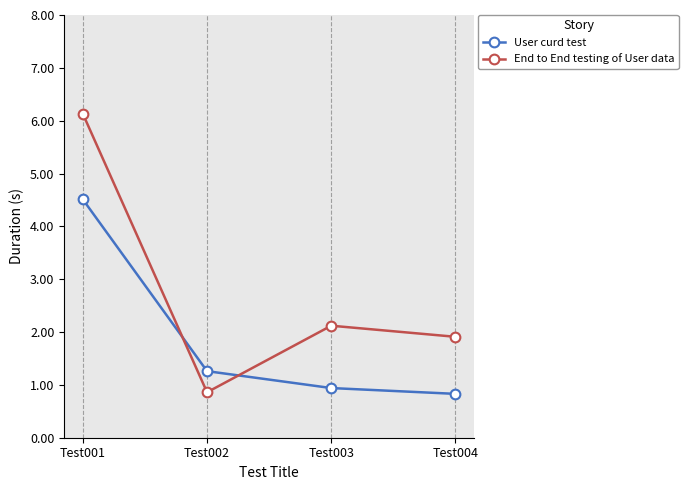

What is the difference between the highest and lowest values at Test001?

1.6